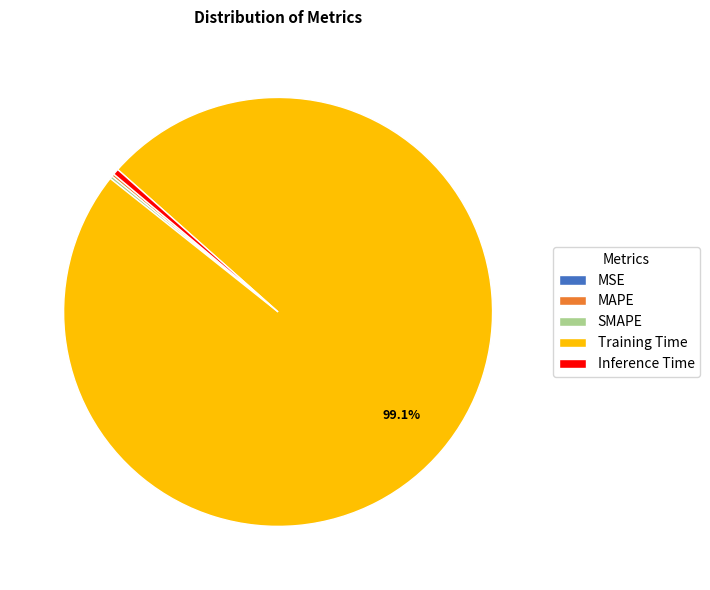

Which slice is the largest?

Training Time